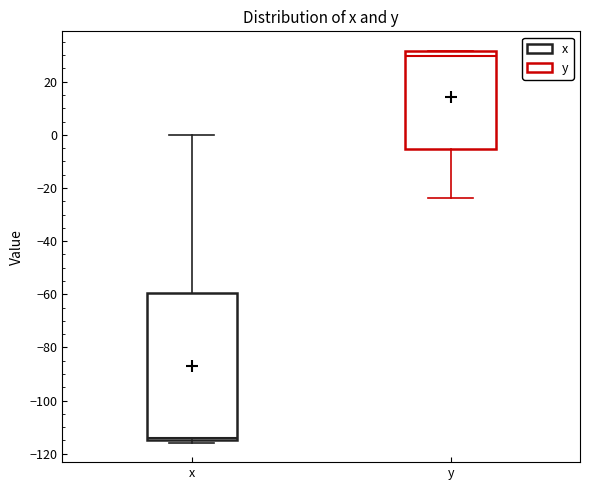

Reading left to right, read every box against the y-axis: the position of its median line, the range the box covers, and the ends of its whiskers. The values are not printed on the chart, so give them approximately, as read against the axis.

x: median -114 (just above the box's lower edge), box -114 to -60, whiskers -116 to 0
y: median 30, box -6 to 32, whiskers -24 to 32